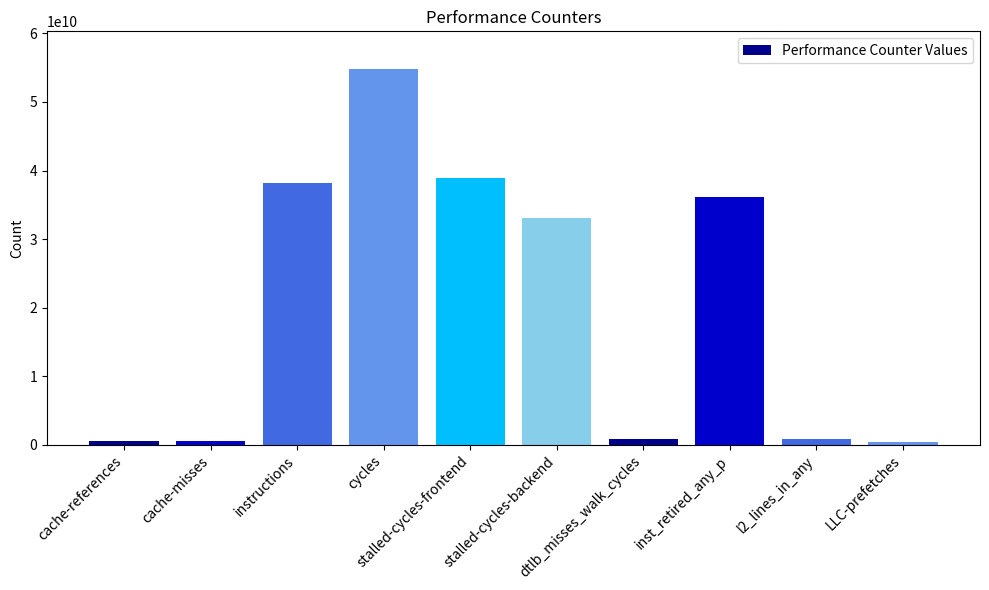

What is the difference between the second highest and second lowest values?

38447567660